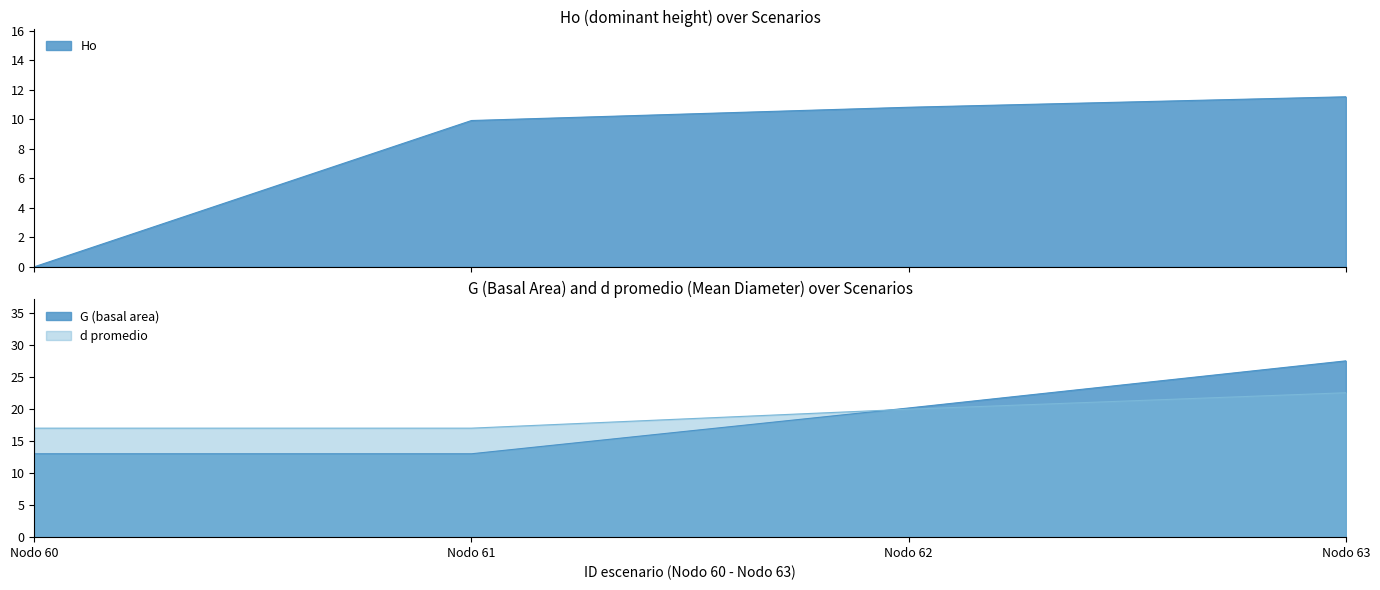

What is the average value of the Ho series?

8.1